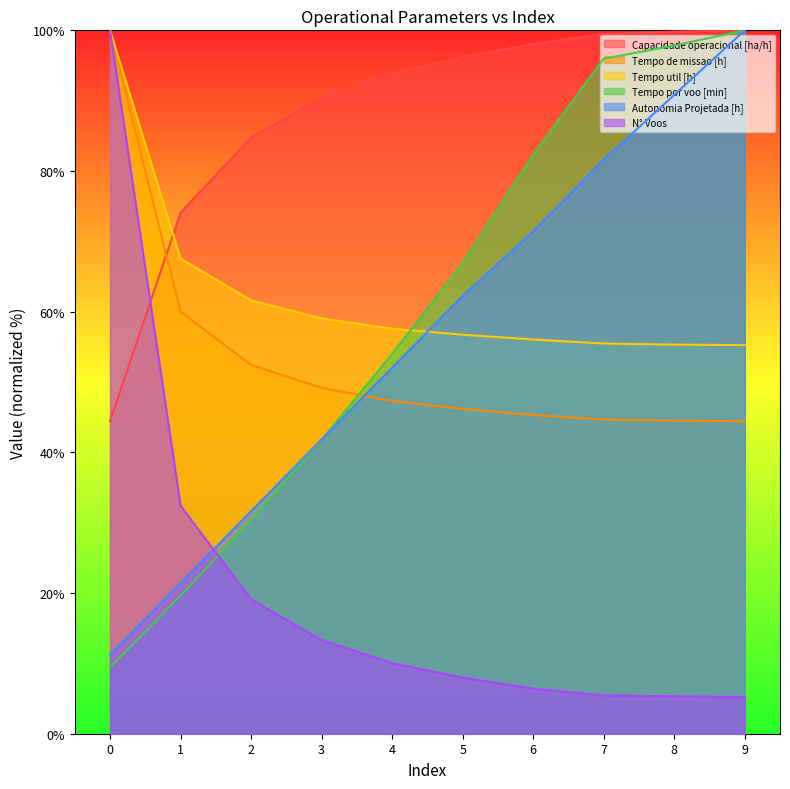

At how many categories does at least one series exceed 88?

8